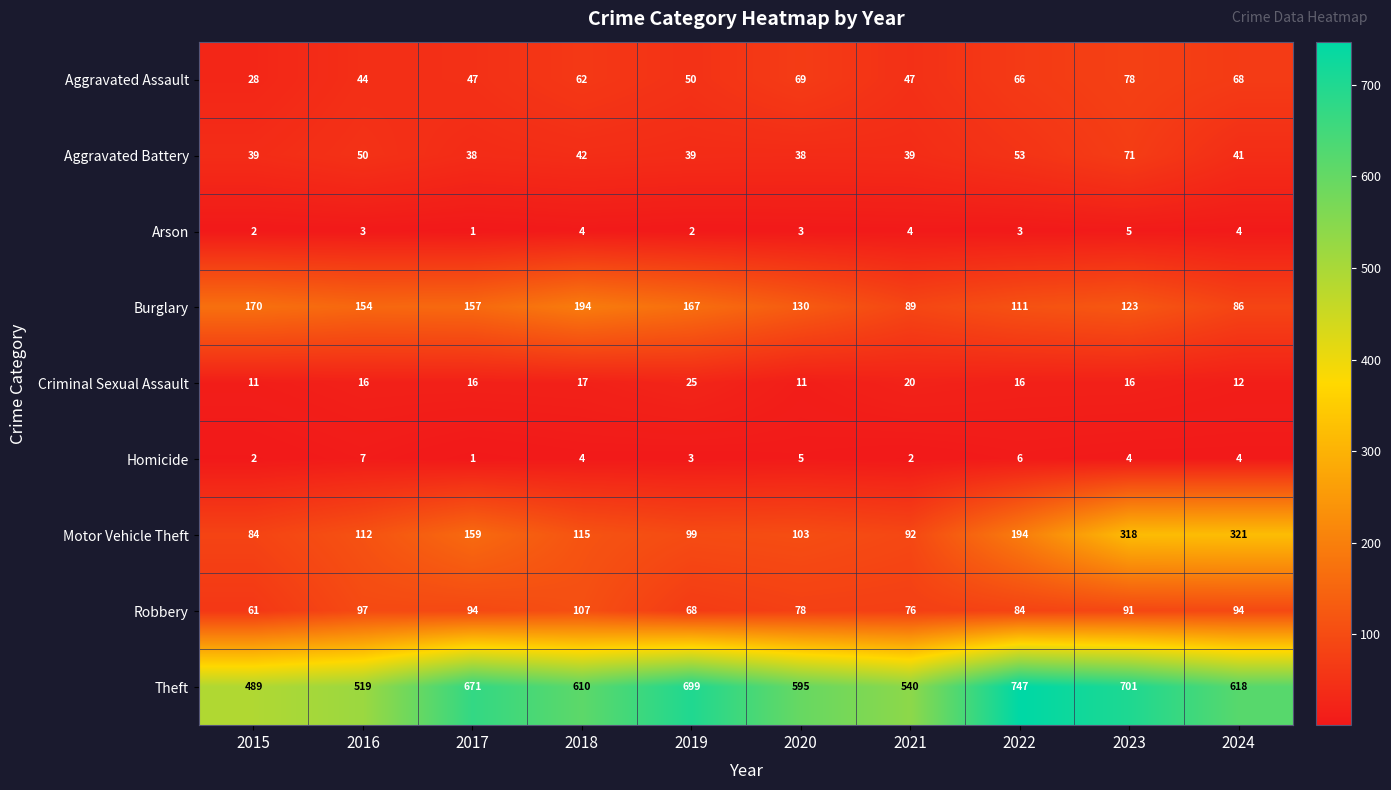

At which label does Homicide reach its peak?

2016